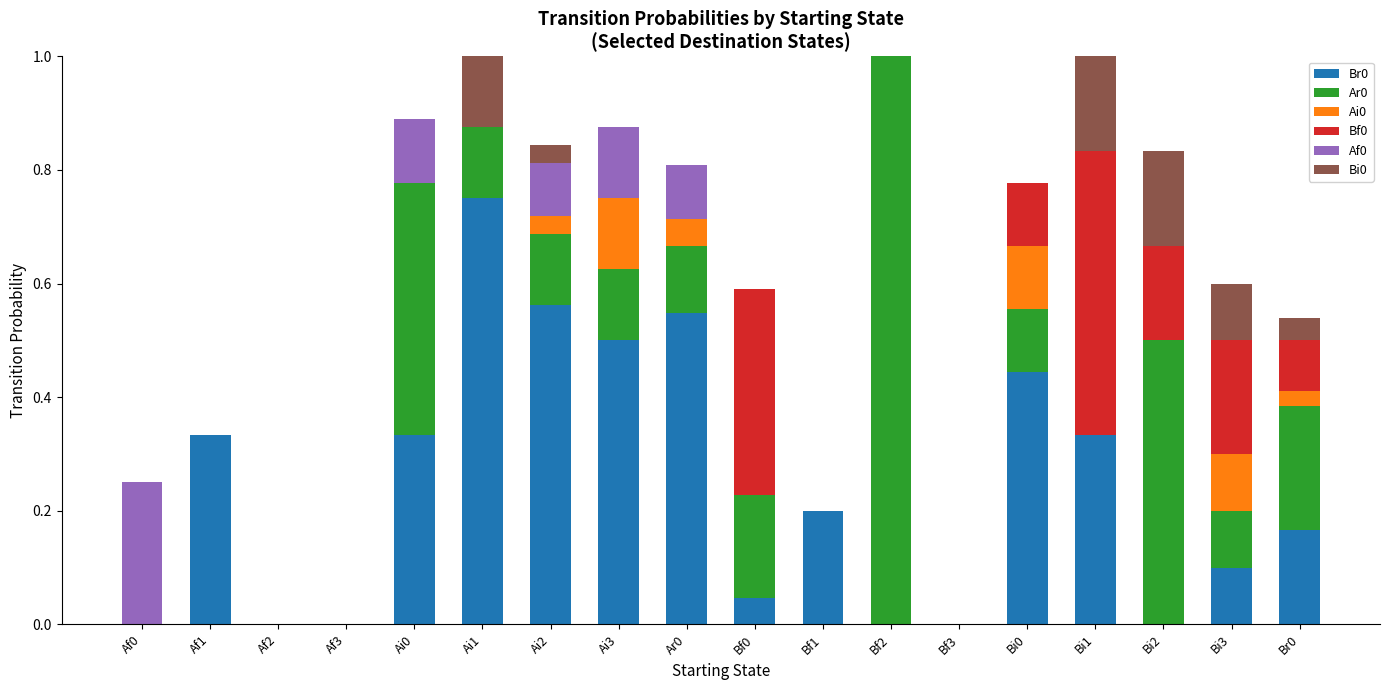

What is the total value across all series at Ai3?

0.9